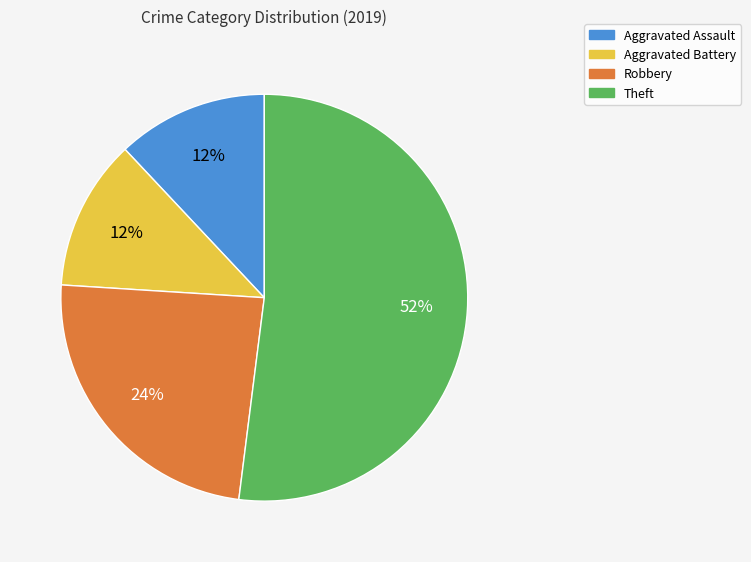

To the nearest percent, what portion does Aggravated Battery represent?

12%